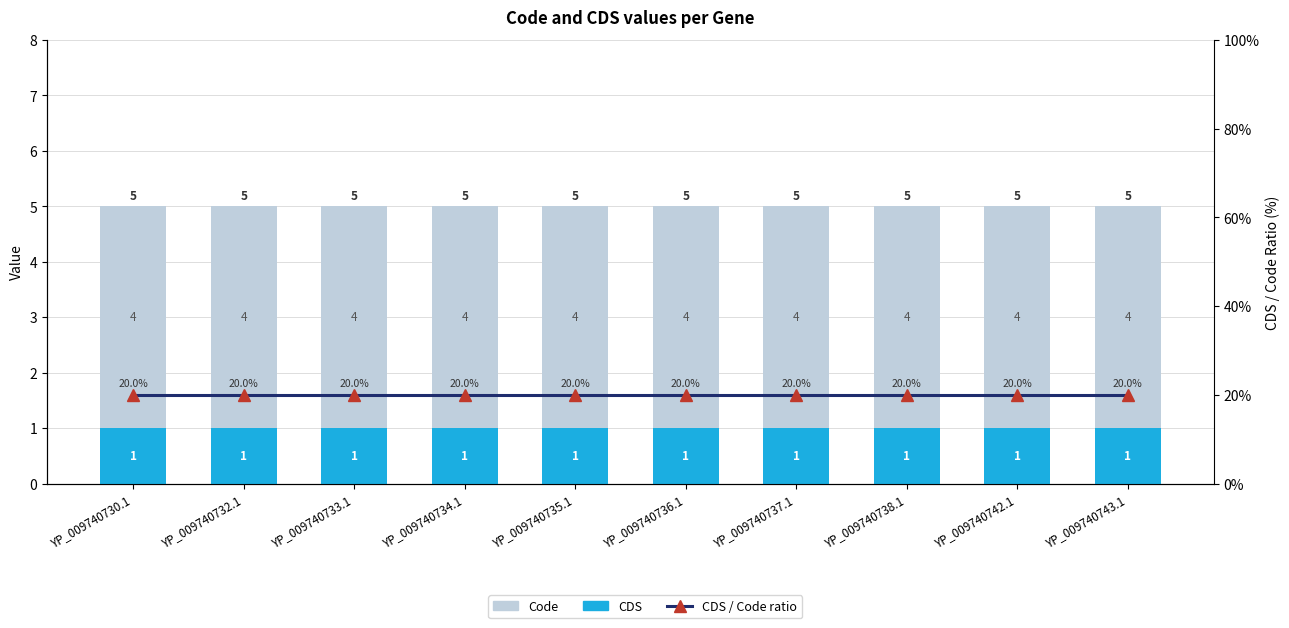

What is the total value across all series at YP_009740733.1?

25